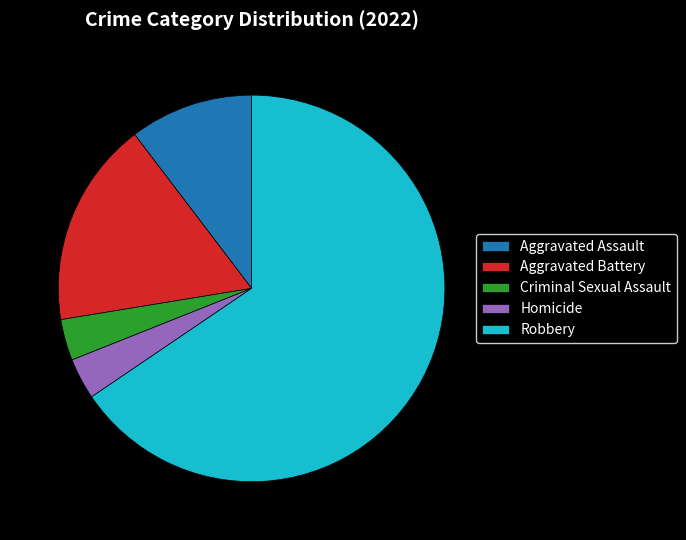

Which has a higher value, Robbery or Aggravated Assault?

Robbery